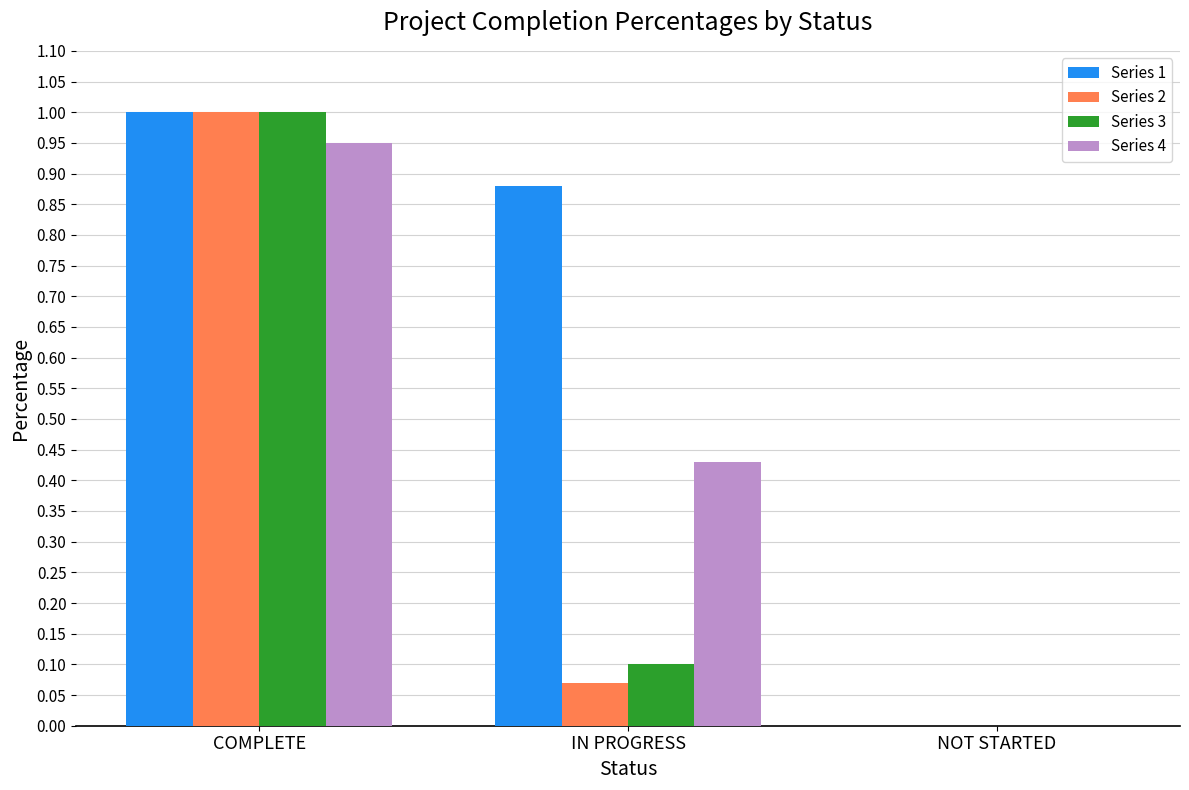

What is the sum of all Series 3 values?

1.1